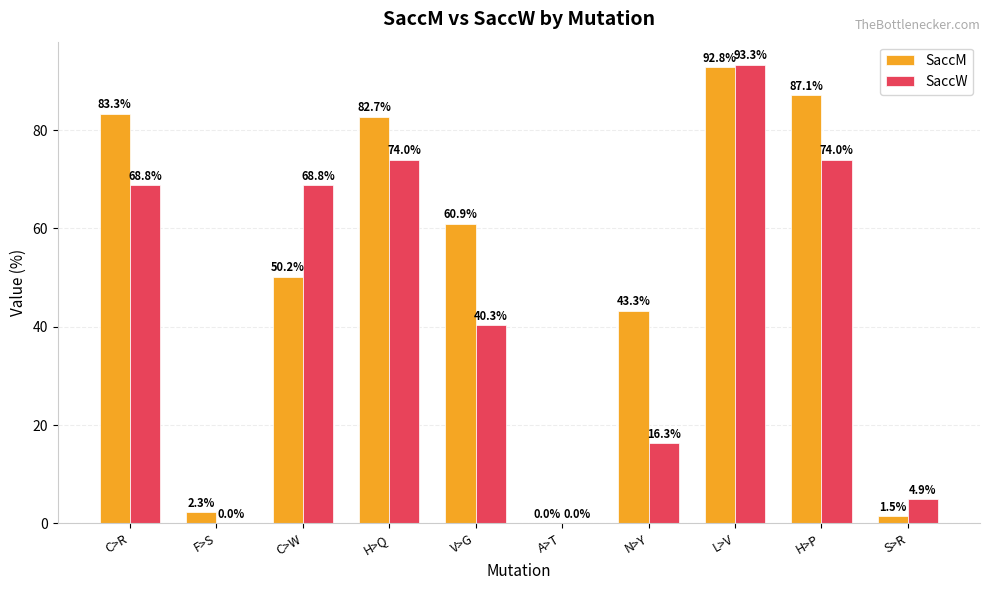

Does the chart contain stacked bars?

No